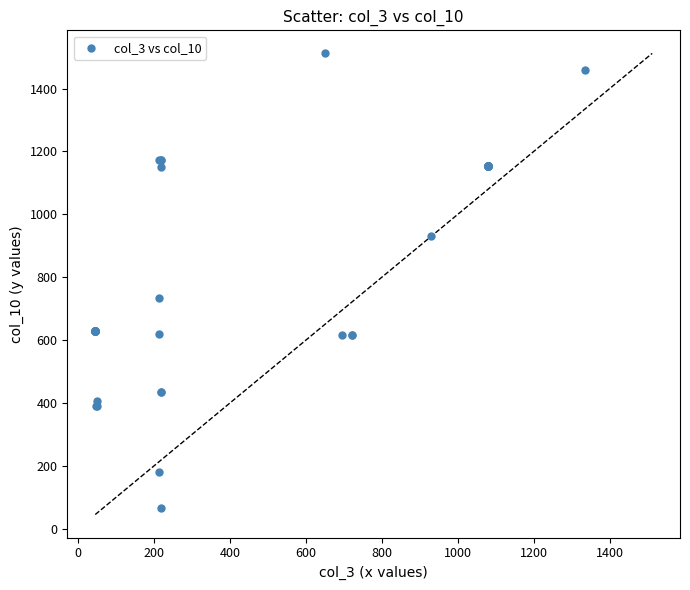

What Y value in the scatter plot is closest to 788?

733.1